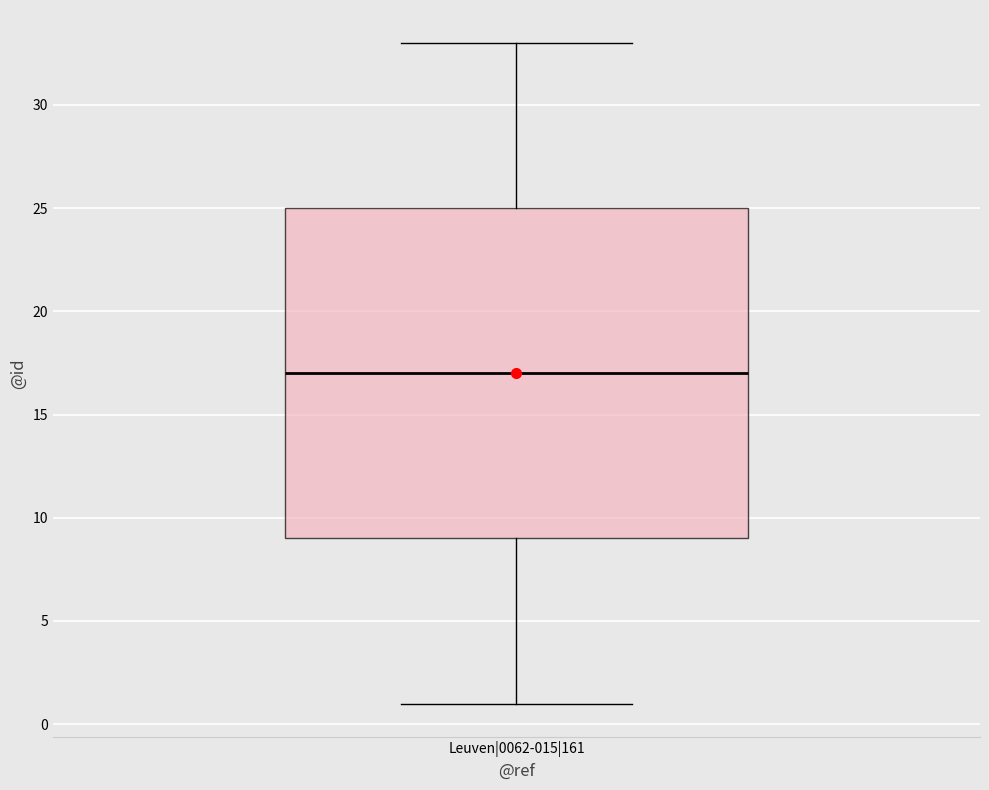

Read this box plot against the y-axis: the position of the median line, the range covered by the box, and the ends of both whiskers. The values are not printed on the chart, so give them approximately, as read against the axis.

median 17, box 9 to 25, whiskers 1 to 33